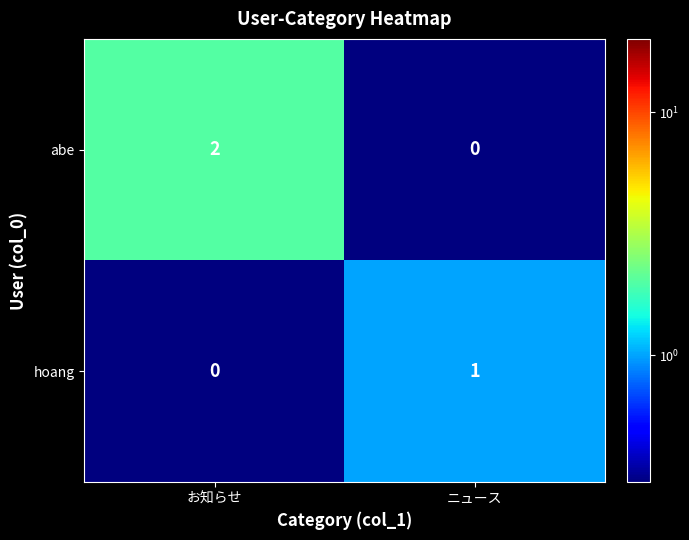

Is it true that hoang equals 1 at ニュース?

True